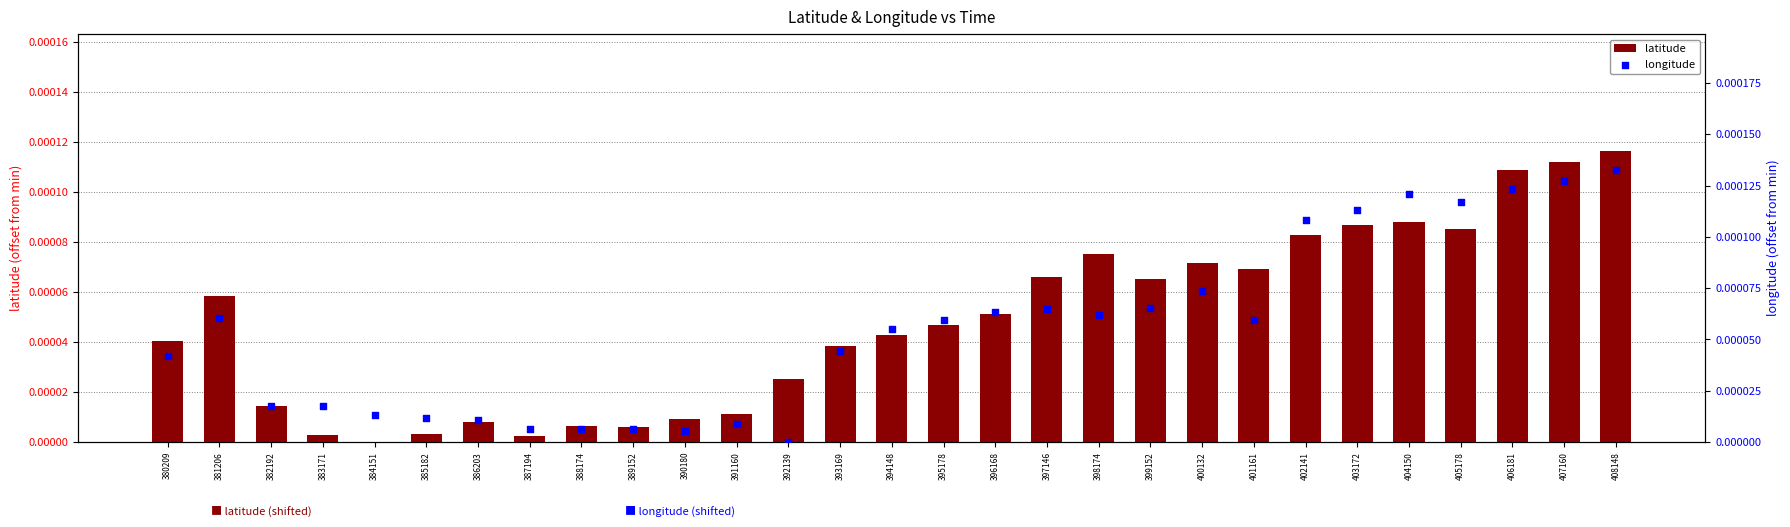

Which series reaches the maximum Y coordinate?

longitude